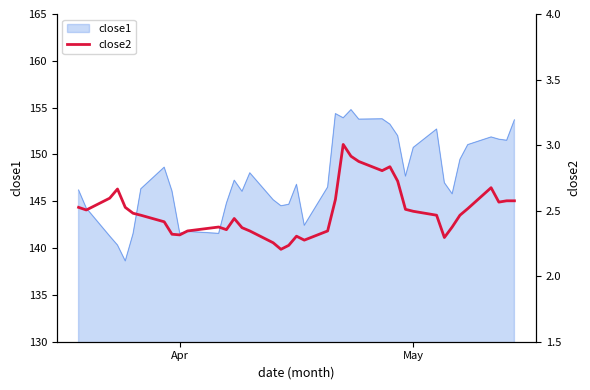

Is it true that the value at 17 is 3.4?

False